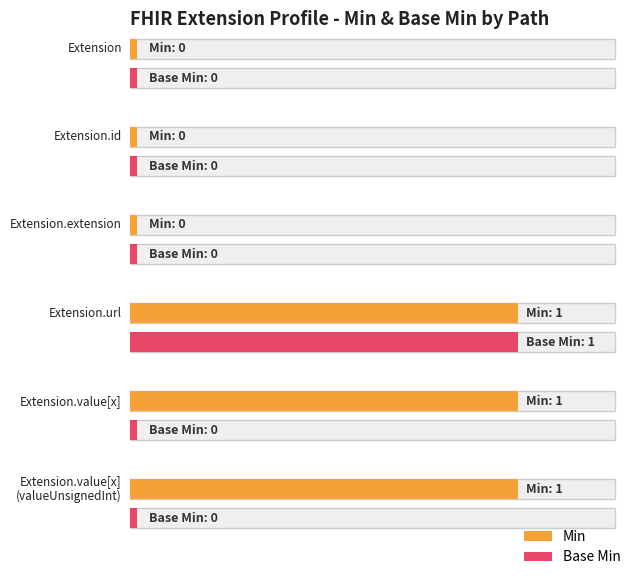

Reading right to left, extract all data points from this chart.

Min: Extension.value[x] (valueUnsignedInt)=1	Extension.value[x]=1	Extension.url=1	Extension.extension=0	Extension.id=0	Extension=0
Base Min: Extension.value[x] (valueUnsignedInt)=0	Extension.value[x]=0	Extension.url=1	Extension.extension=0	Extension.id=0	Extension=0